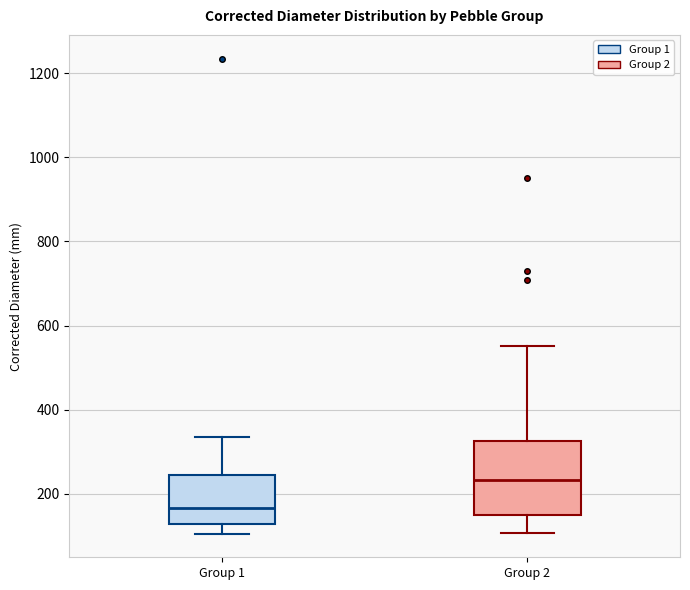

Reading left to right, read every box against the y-axis: the position of its median line, the range the box covers, and the ends of its whiskers. The values are not printed on the chart, so give them approximately, as read against the axis.

Group 1: median 160, box 120 to 240, whiskers 100 to 340
Group 2: median 240, box 140 to 320, whiskers 100 to 560